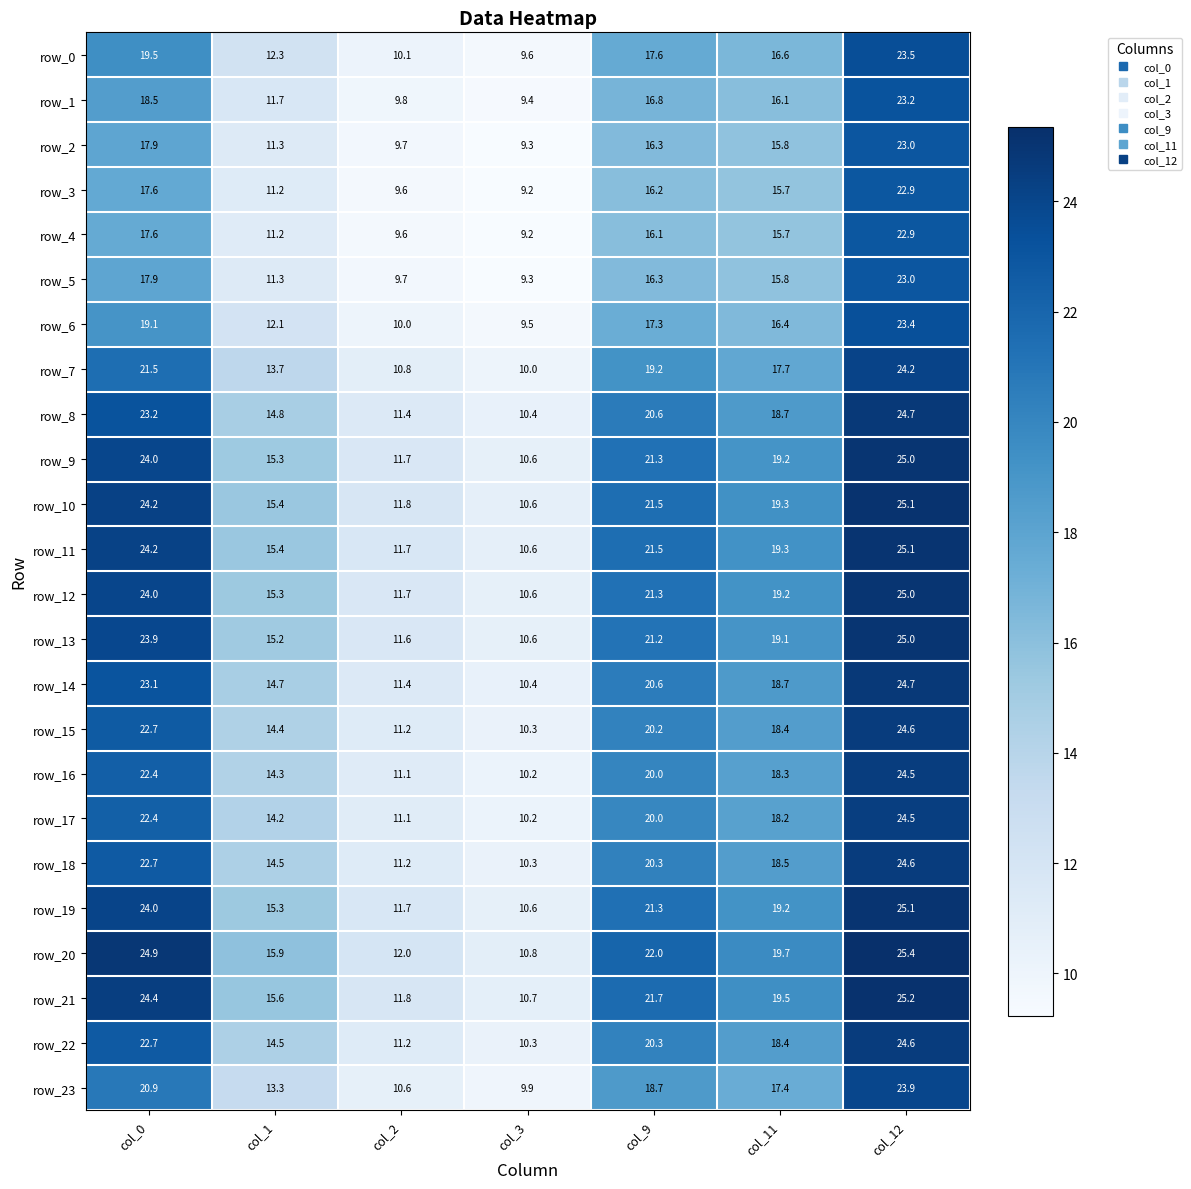

Between col_0 and col_9, which series saw the biggest shift?

row_20